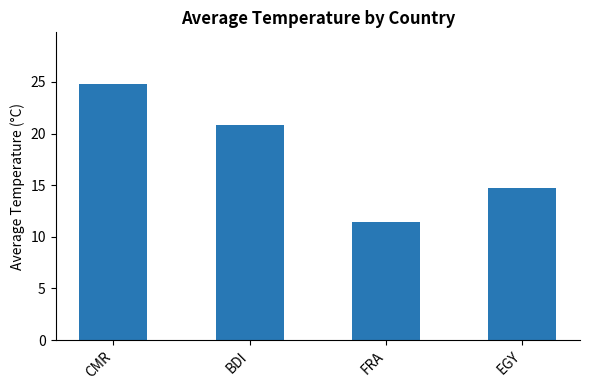

Reading left to right, what are all the values shown in this chart?

CMR=24.8	BDI=20.8	FRA=11.4	EGY=14.8